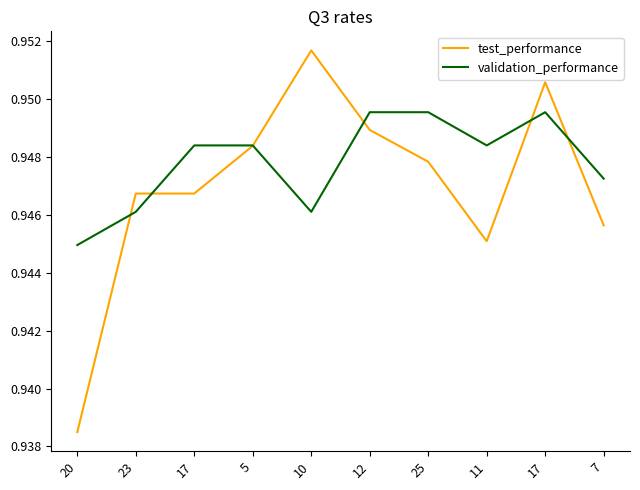

What is the label of the 8th point from the right?

17